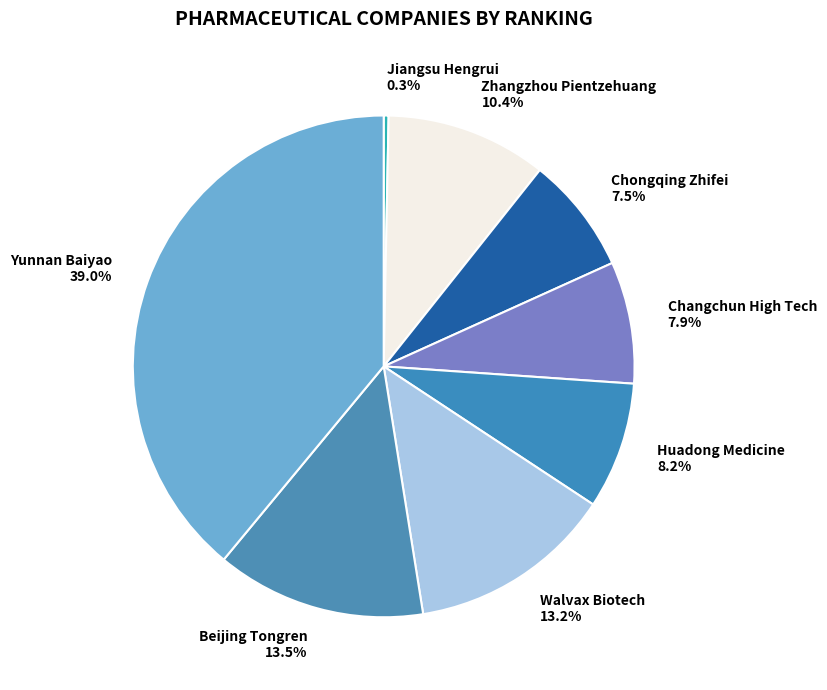

True or false: Changchun High Tech accounts for 8% of the total.

True